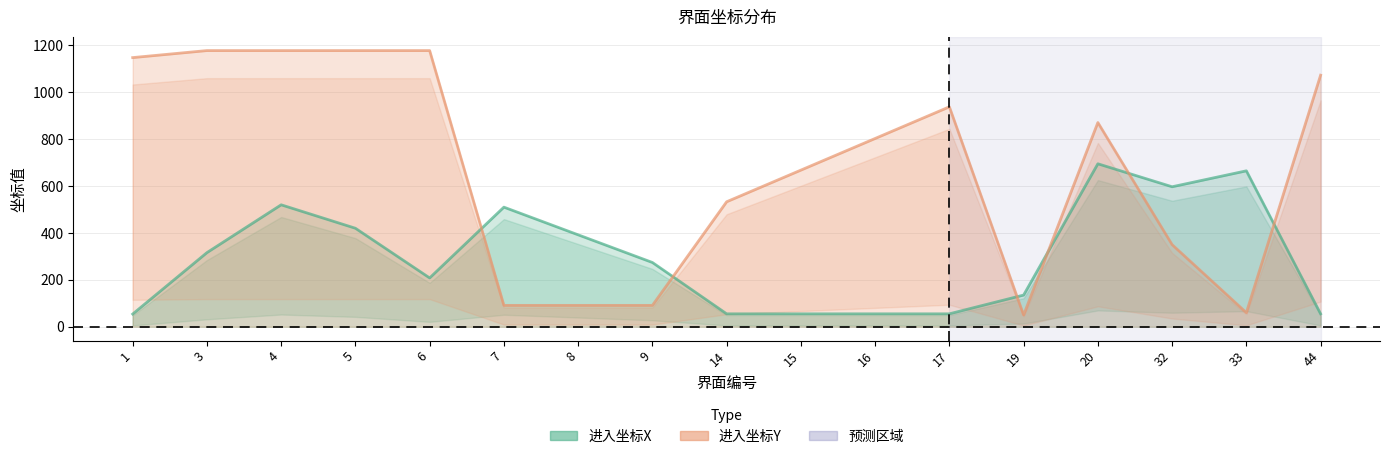

Reading right to left, transcribe all the data shown in this chart.

进入坐标X: 55	665	597	695	135	55	55	55	55	274	392	510	208	420	520	316	54
进入坐标Y: 1073	60	350	871	50	938	803	668	533	91	91	91	1178	1178	1178	1178	1148